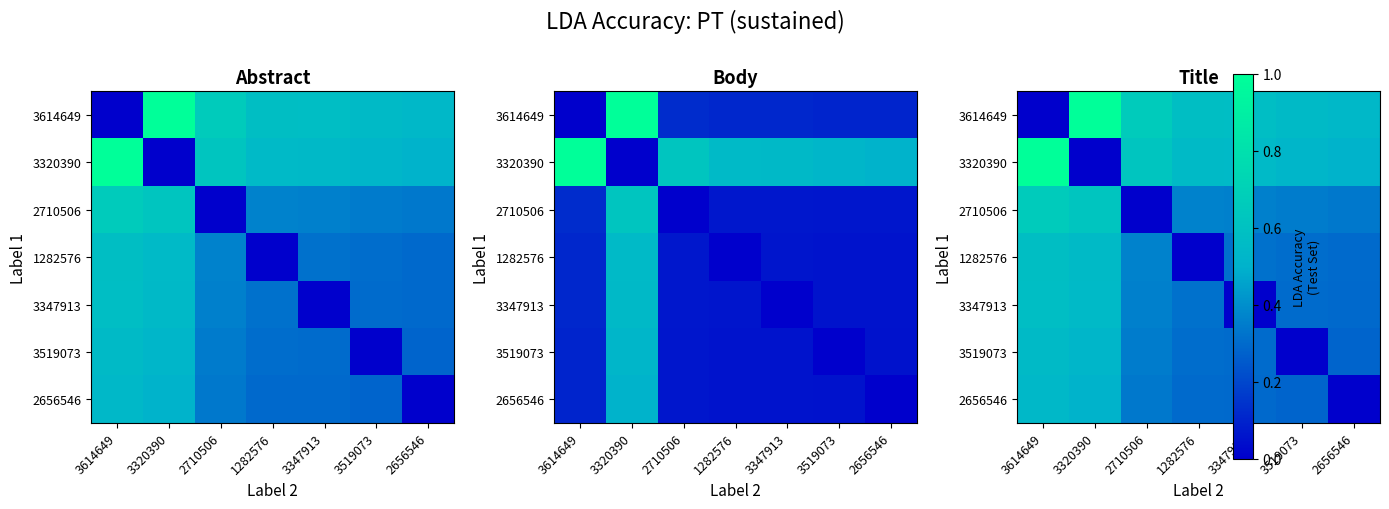

Rank the series by their maximum value, from highest to lowest.

3614649, 3320390, 2710506, 1282576, 3347913, 3519073, 2656546